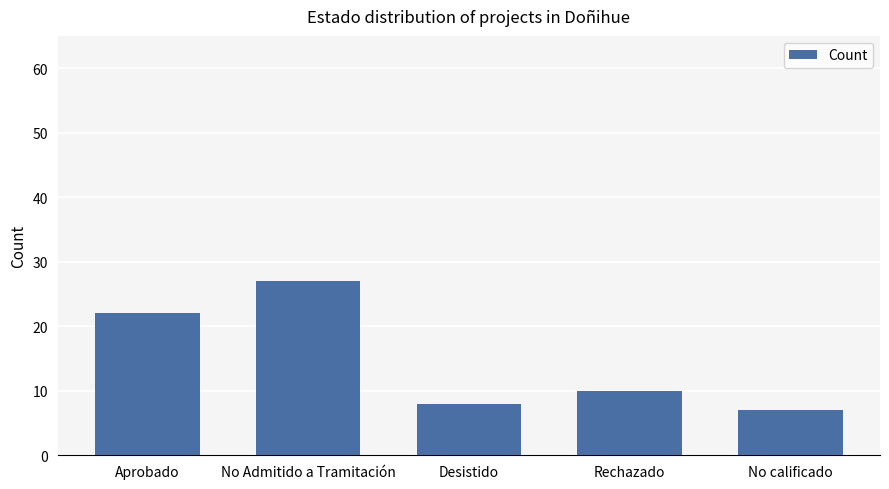

How many categories are shown in the chart?

5